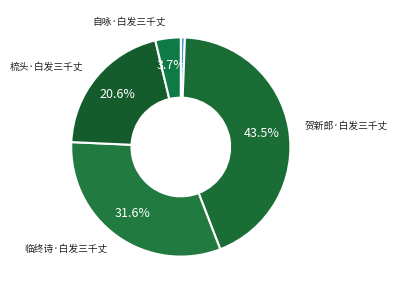

Which category has the biggest portion of the pie?

贺新郎·白发三千丈